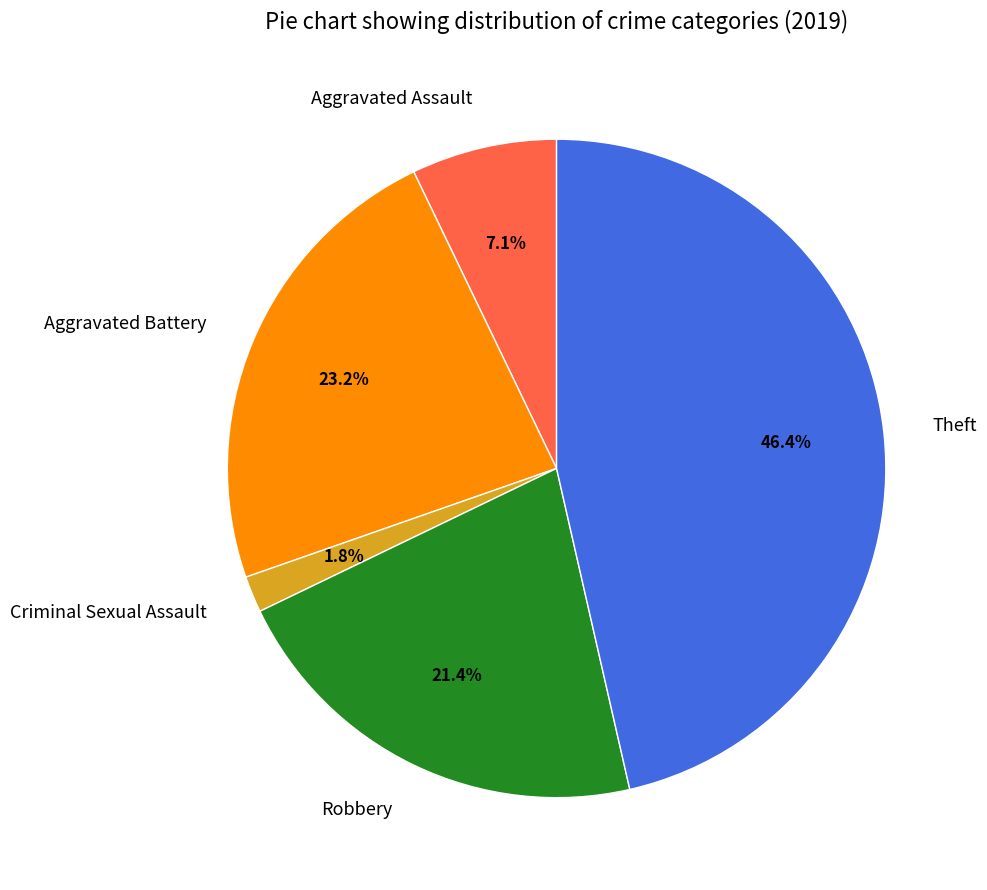

Which has a higher value, Aggravated Battery or Robbery?

Aggravated Battery